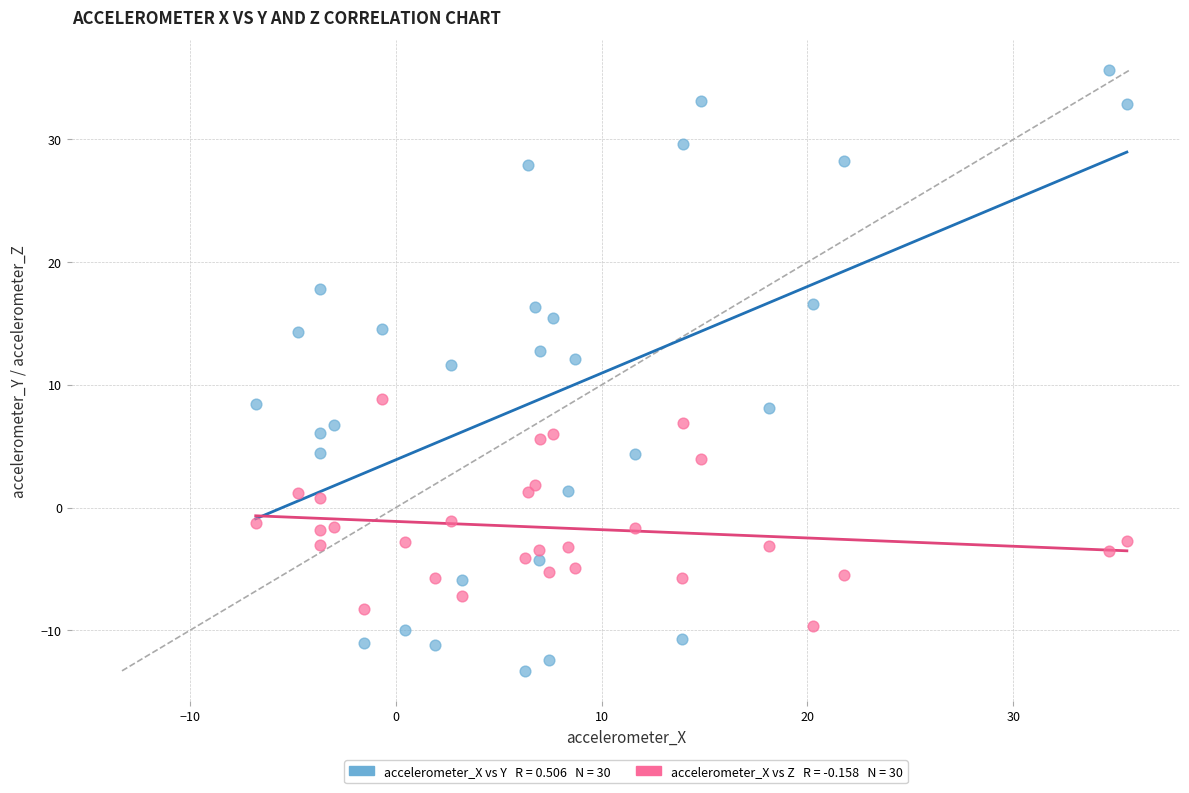

Across all data points, what is the range of X values (max minus min)?

42.3